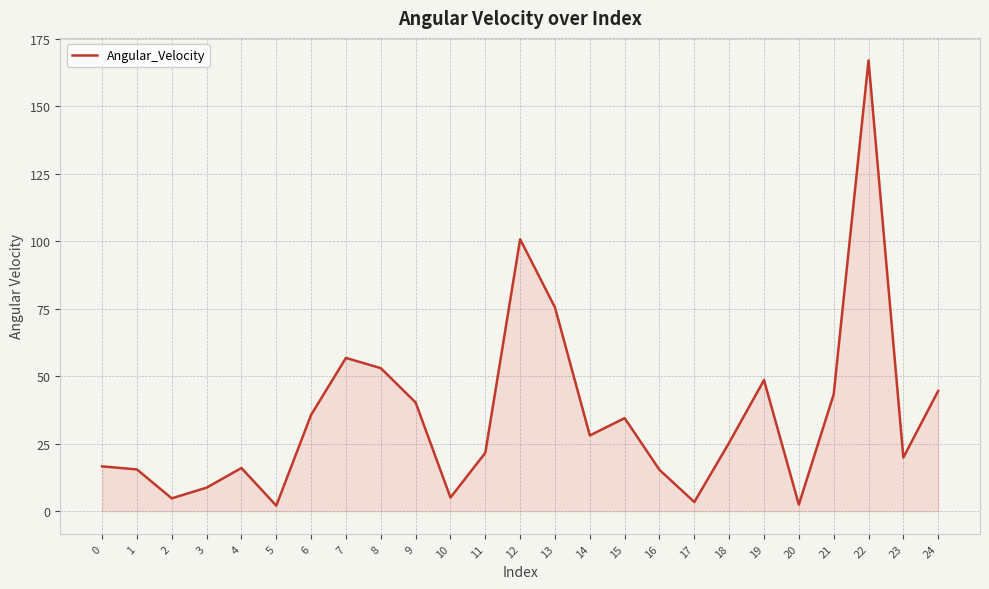

What is the maximum value shown in the chart?

167.0